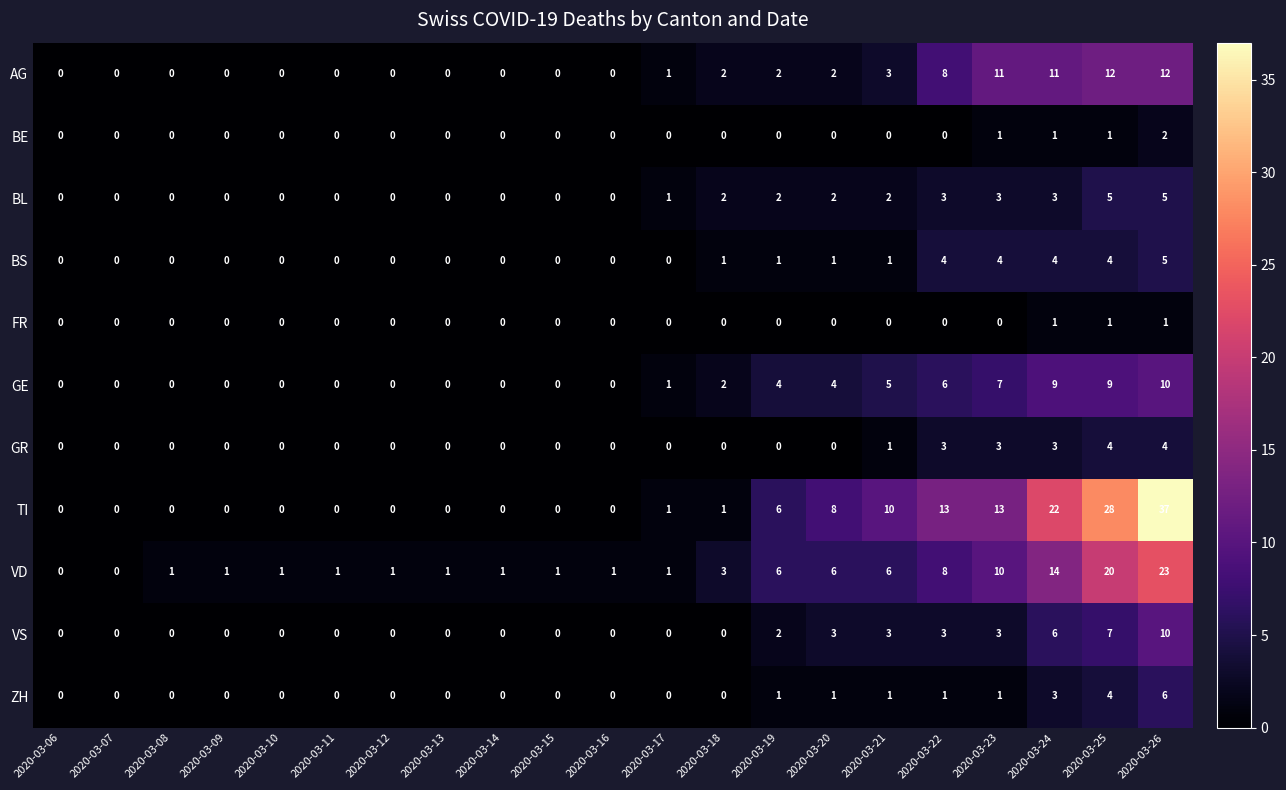

Which series has the largest total across all categories?

TI